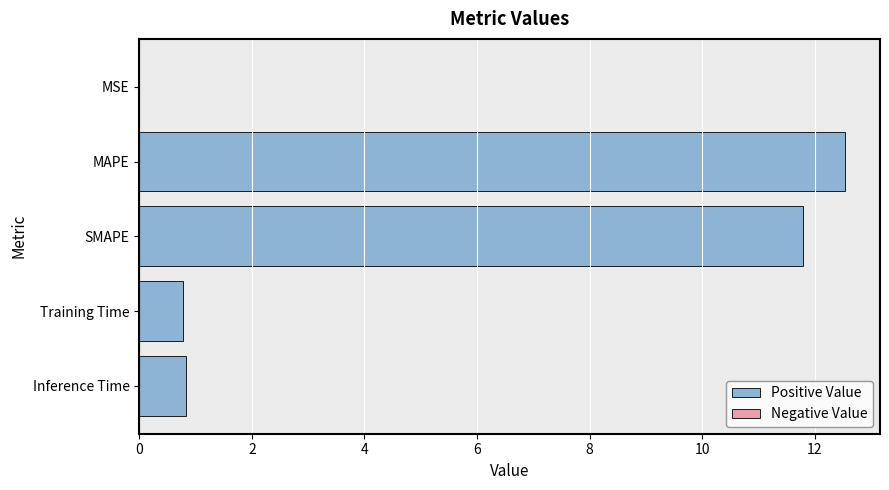

The chart shows a value of 12.5 at MAPE. True or false?

True